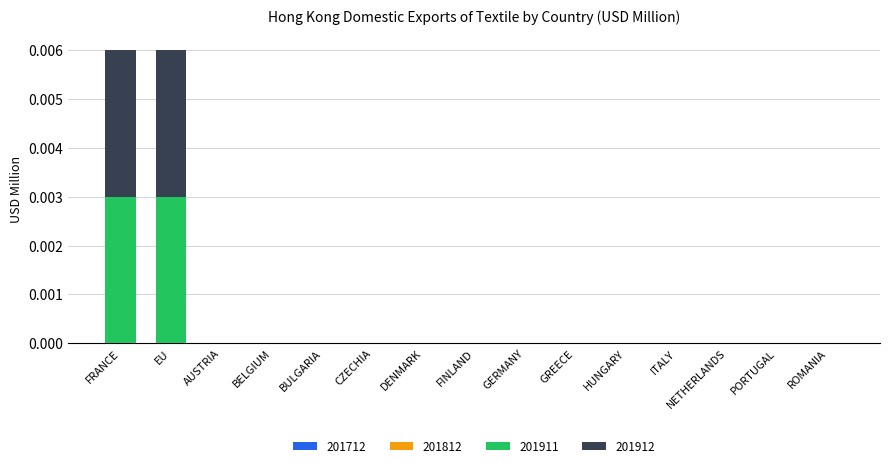

Does the chart contain stacked bars?

Yes